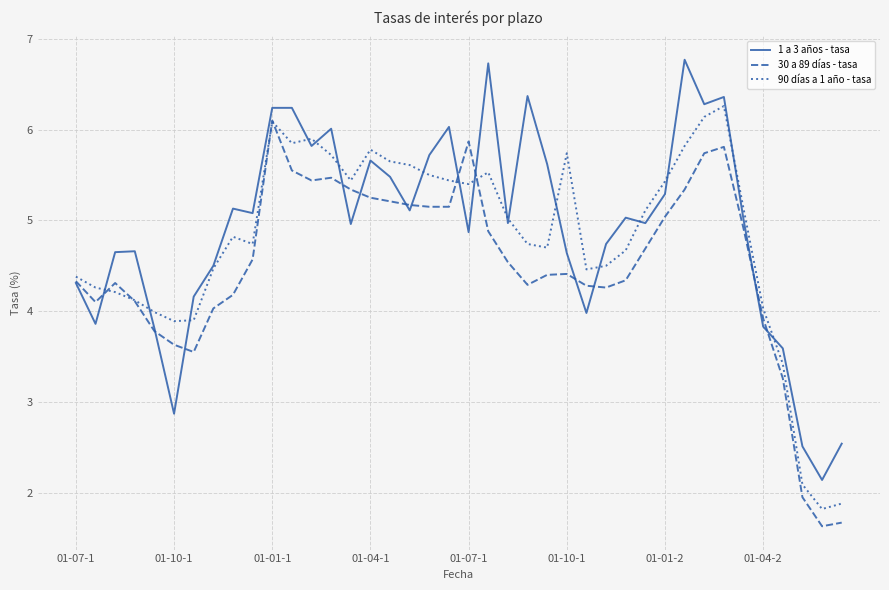

What is the minimum value shown in the chart?

1.6